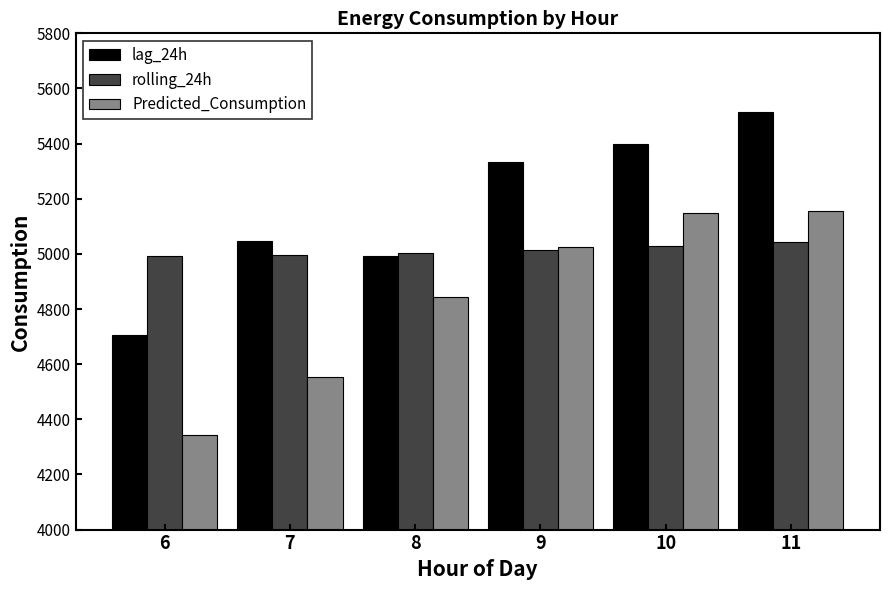

Which series has the largest total across all categories?

lag_24h